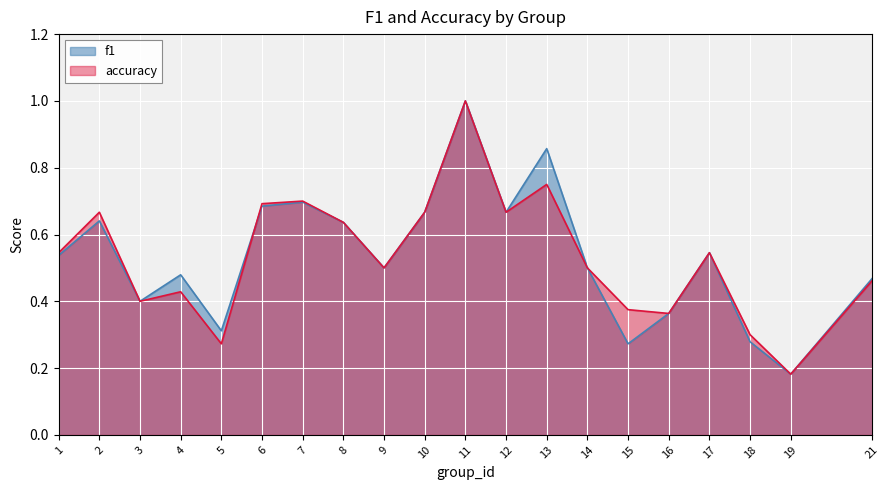

After their last crossing, which series has the higher values: accuracy or f1?

accuracy